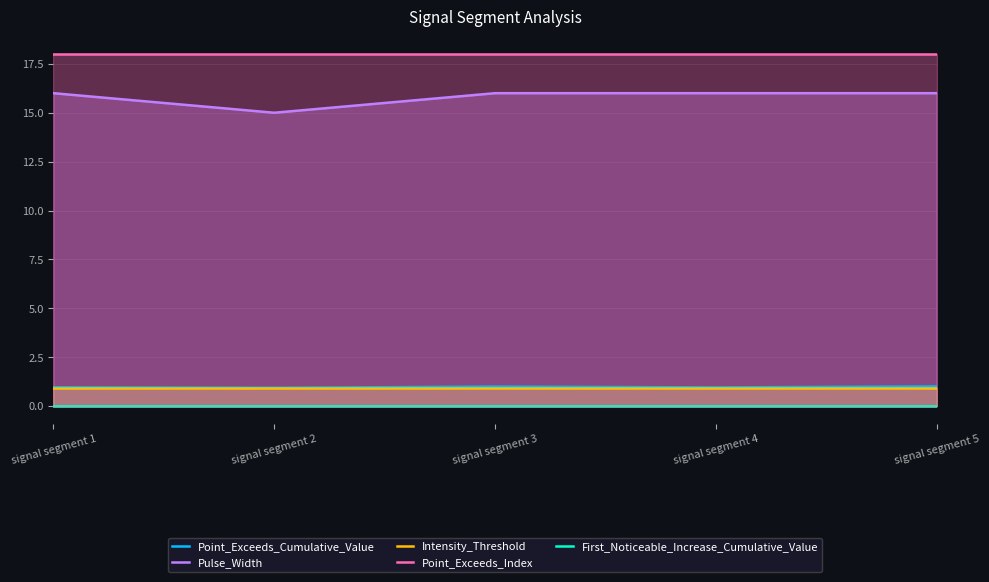

True or false: Intensity_Threshold and First_Noticeable_Increase_Cumulative_Value cross at least once.

False